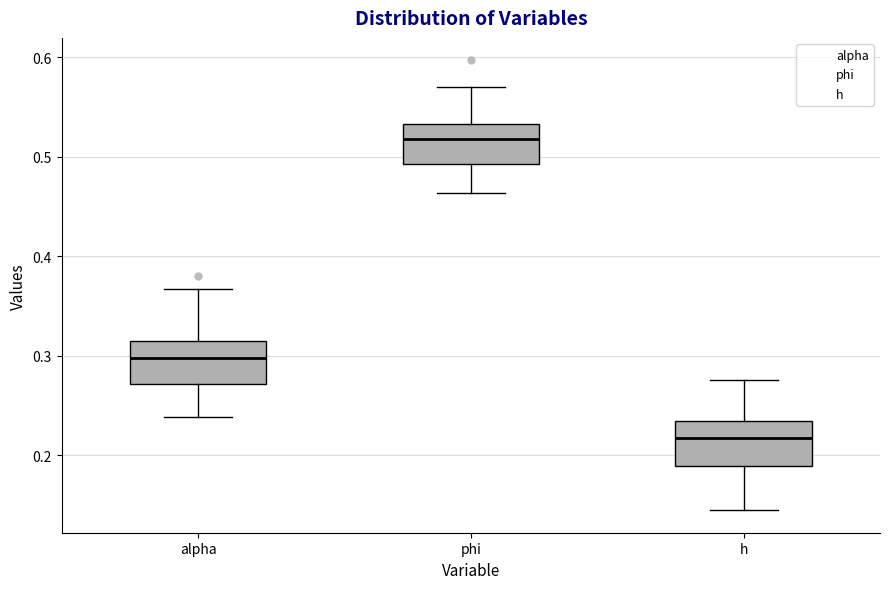

Reading left to right, transcribe this box plot: for each box, give where its median line is, the range the box spans, and where its two whiskers end, as read against the y-axis. The values are not printed on the chart, so give them approximately, as read against the axis.

alpha: median 0.30, box 0.27 to 0.32, whiskers 0.24 to 0.37
phi: median 0.52, box 0.49 to 0.53, whiskers 0.46 to 0.57
h: median 0.22, box 0.19 to 0.23, whiskers 0.14 to 0.28